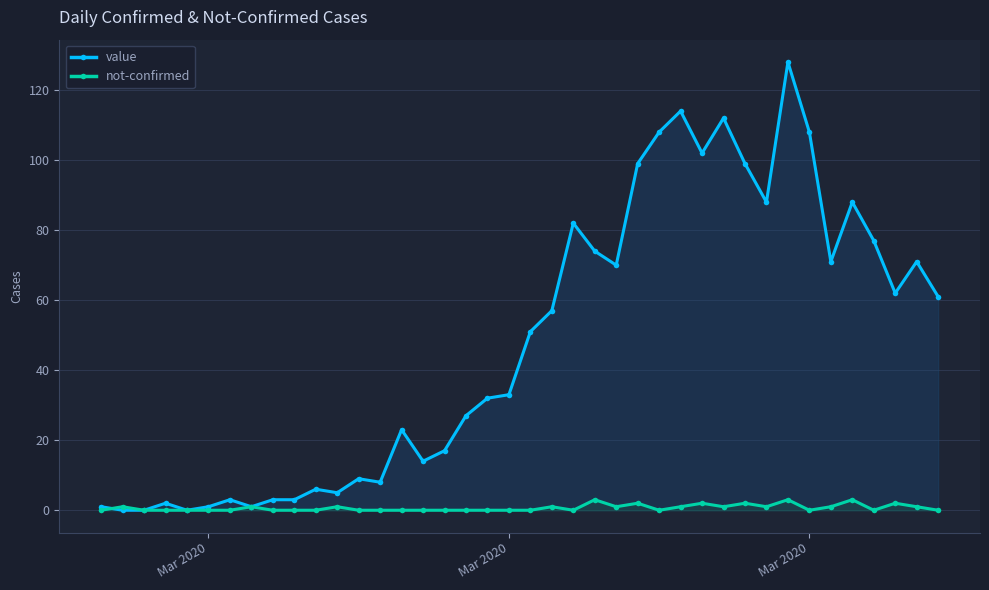

List the series in order of their overall mean, highest first.

value, not-confirmed